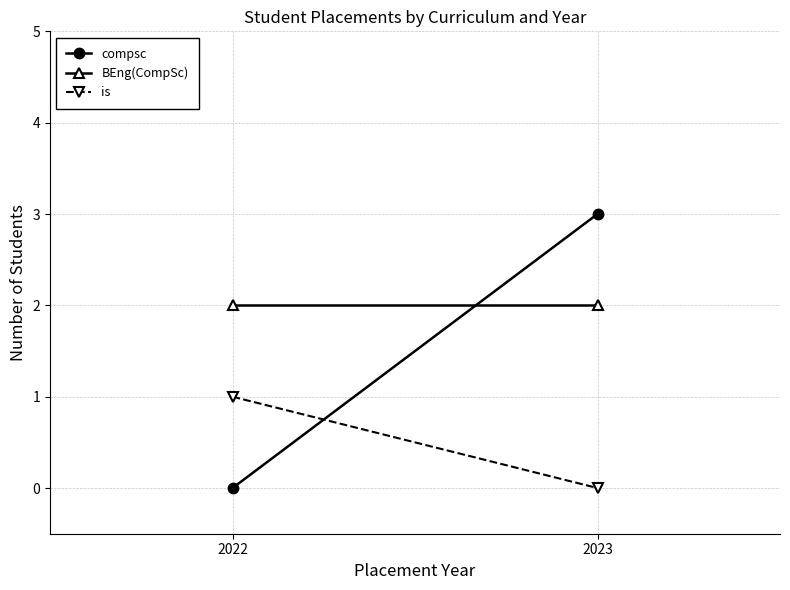

What is the lowest value of the BEng(CompSc) series?

2